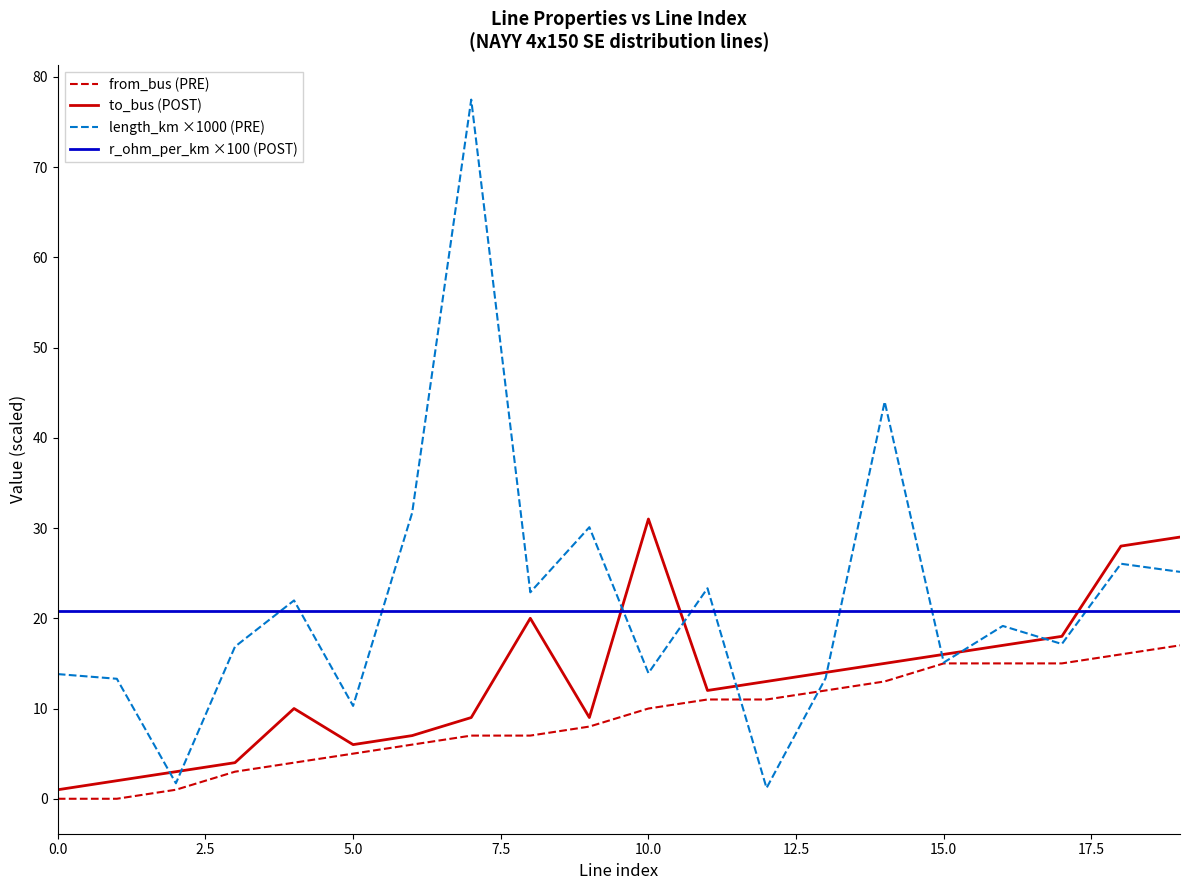

Which series has the largest range (max minus min)?

length_km ×1000 (PRE)